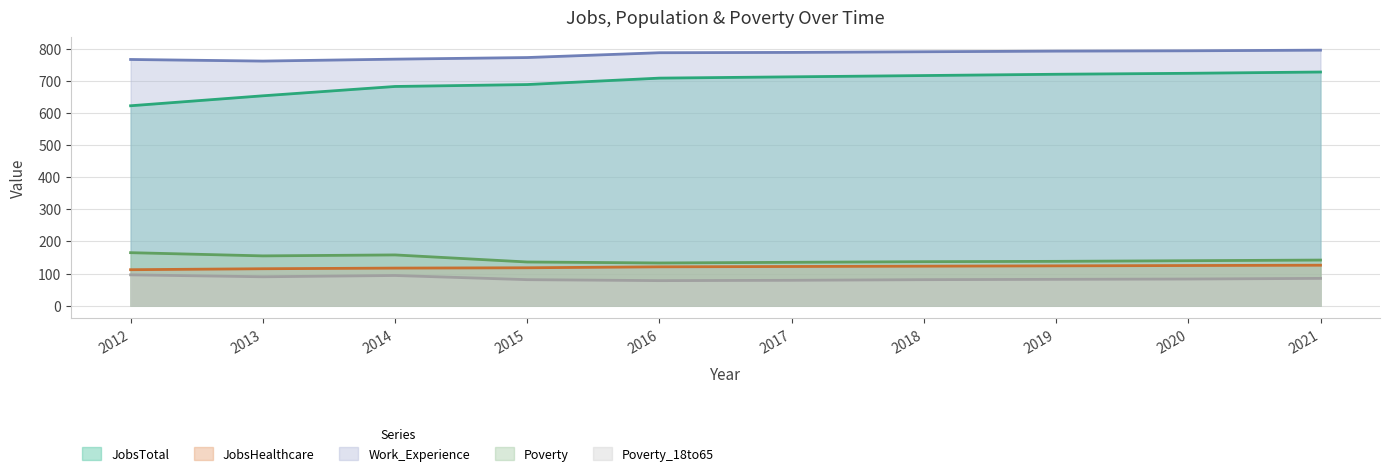

Which category has the highest value in the JobsHealthcare series?

2021